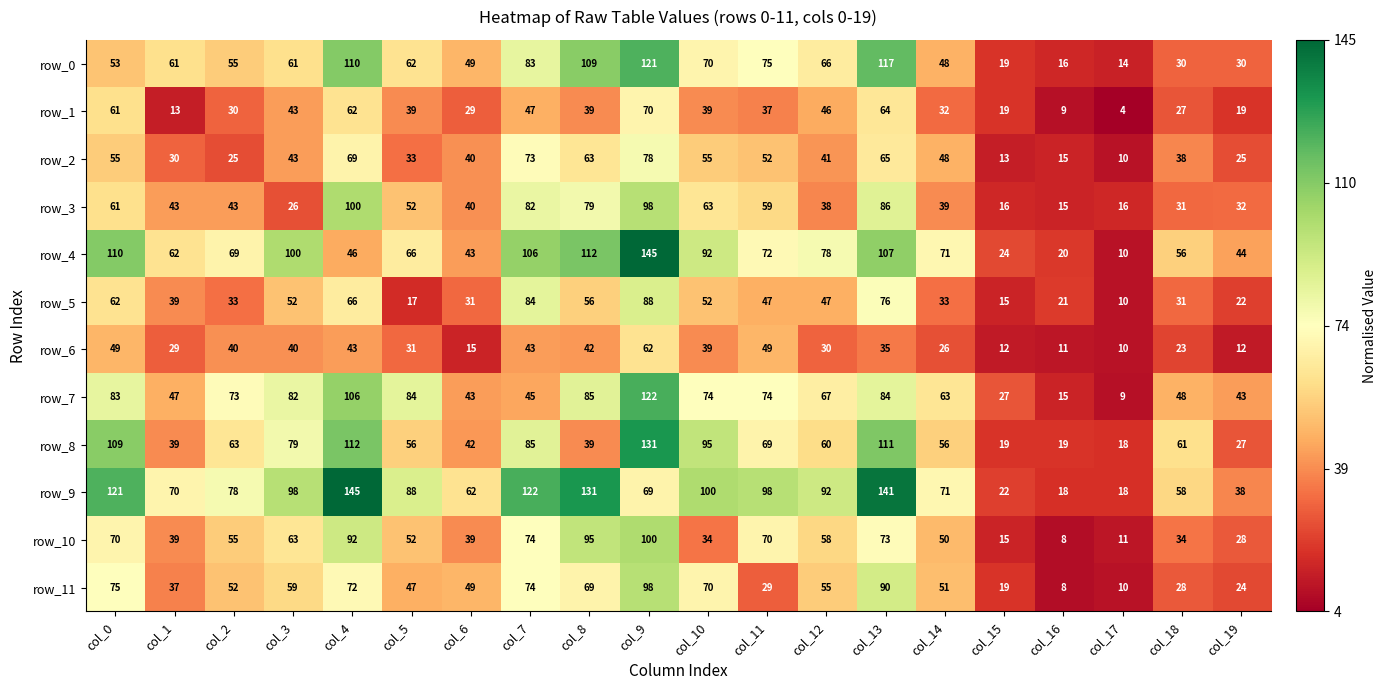

Which category has the lowest value across all series?

col_17